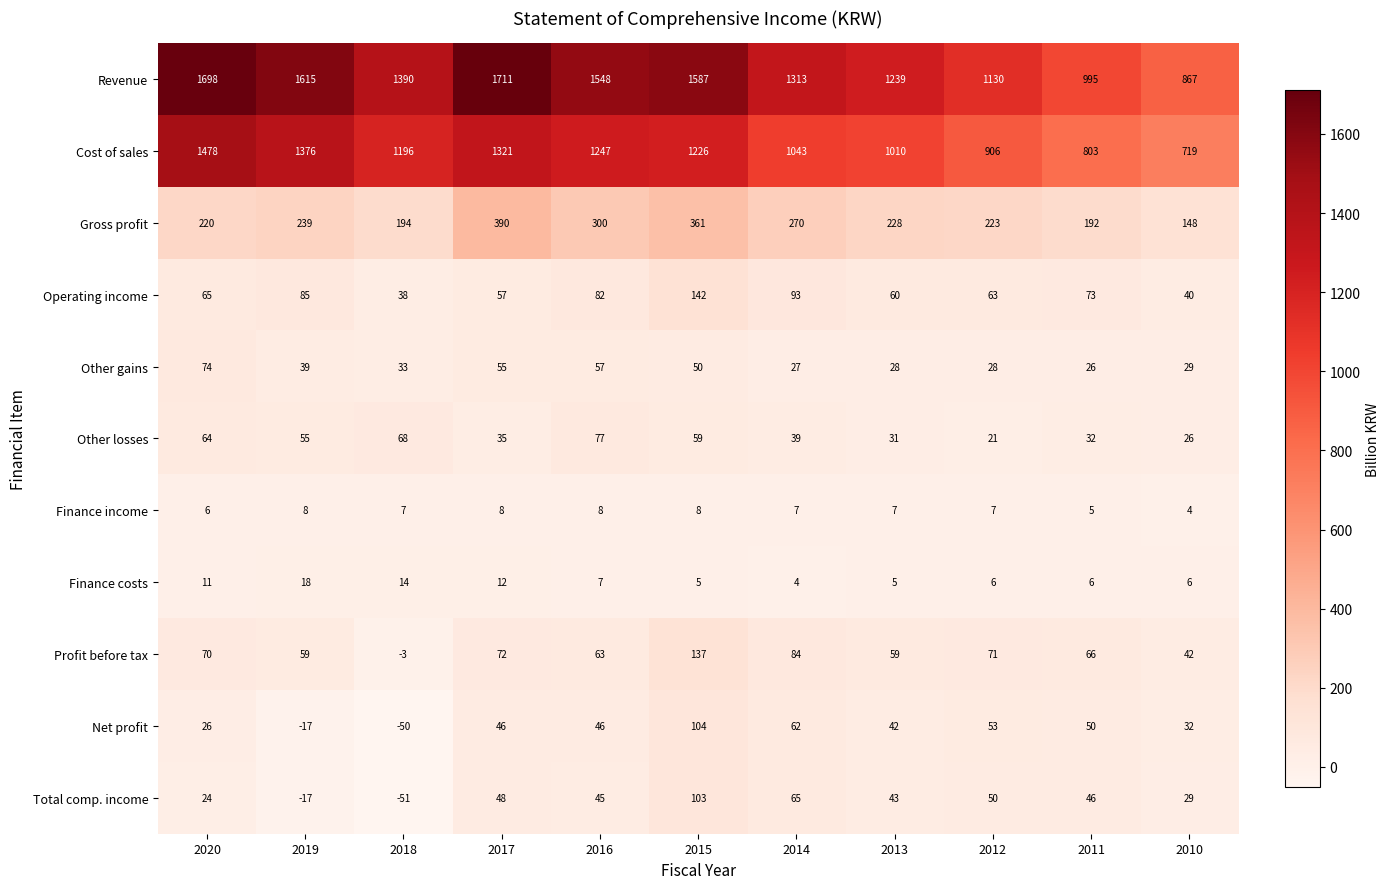

Rank the series by their maximum value, from highest to lowest.

Revenue, Cost of sales, Gross profit, Operating income, Profit before tax, Net profit, Total comp. income, Other losses, Other gains, Finance costs, Finance income